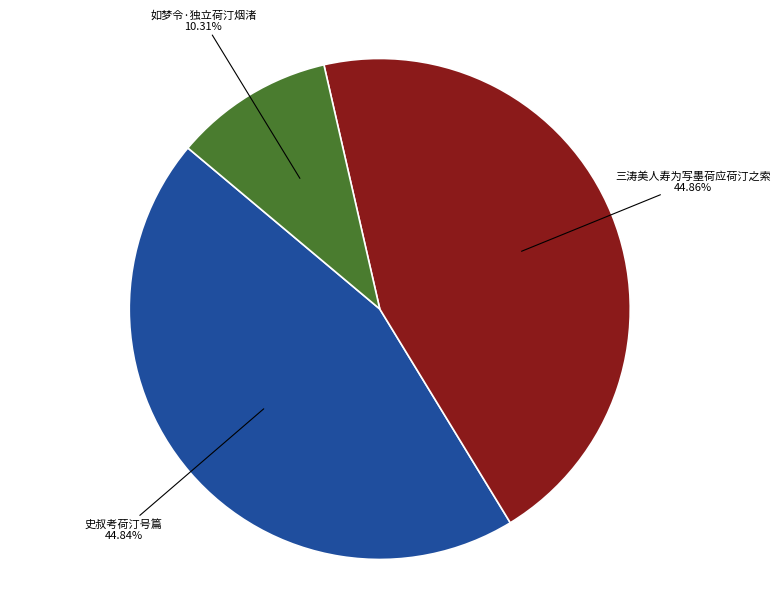

Approximately how many times larger is the value at 三涛美人寿为写墨荷应荷汀之索 compared to 如梦令·独立荷汀烟渚?

4.4